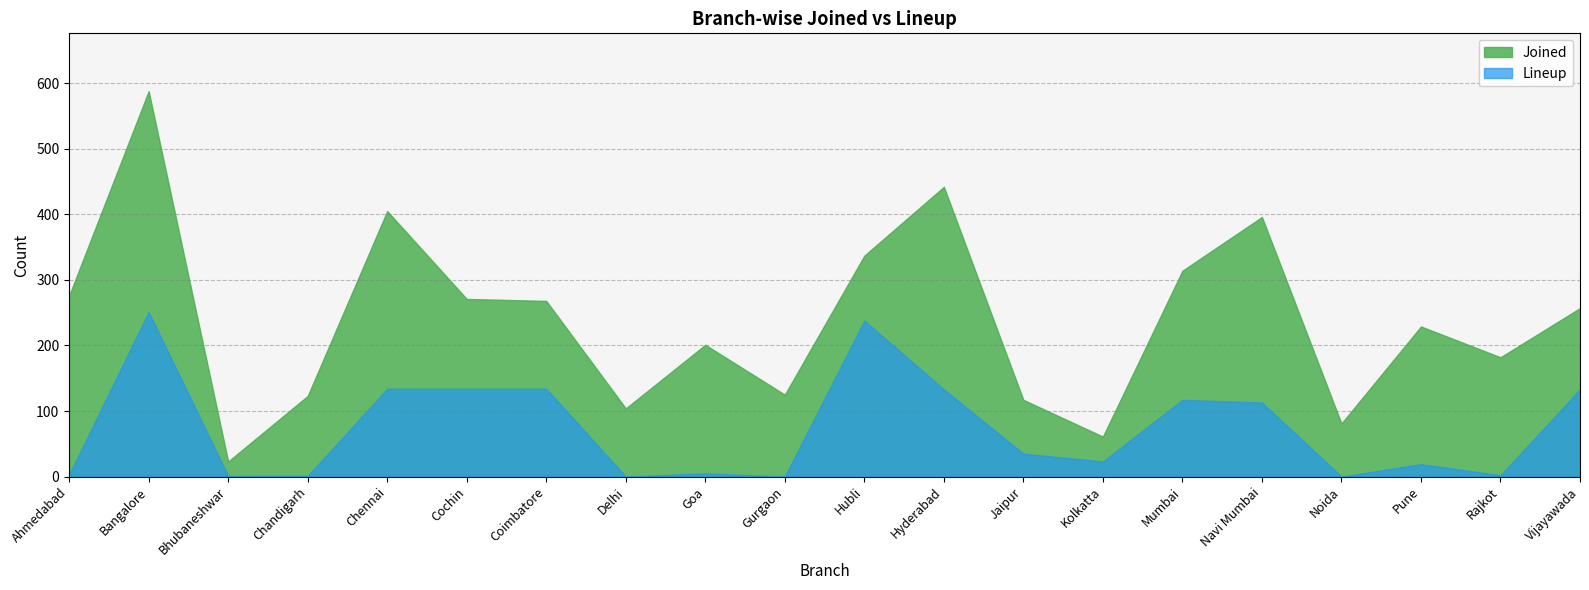

True or false: Lineup and Joined cross at least once.

False